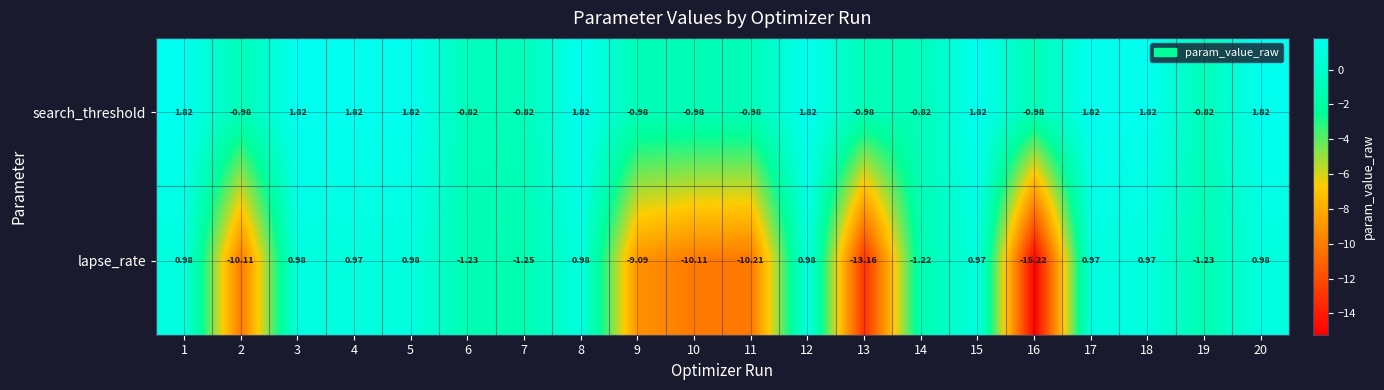

Which series has the largest total across all categories?

search_threshold